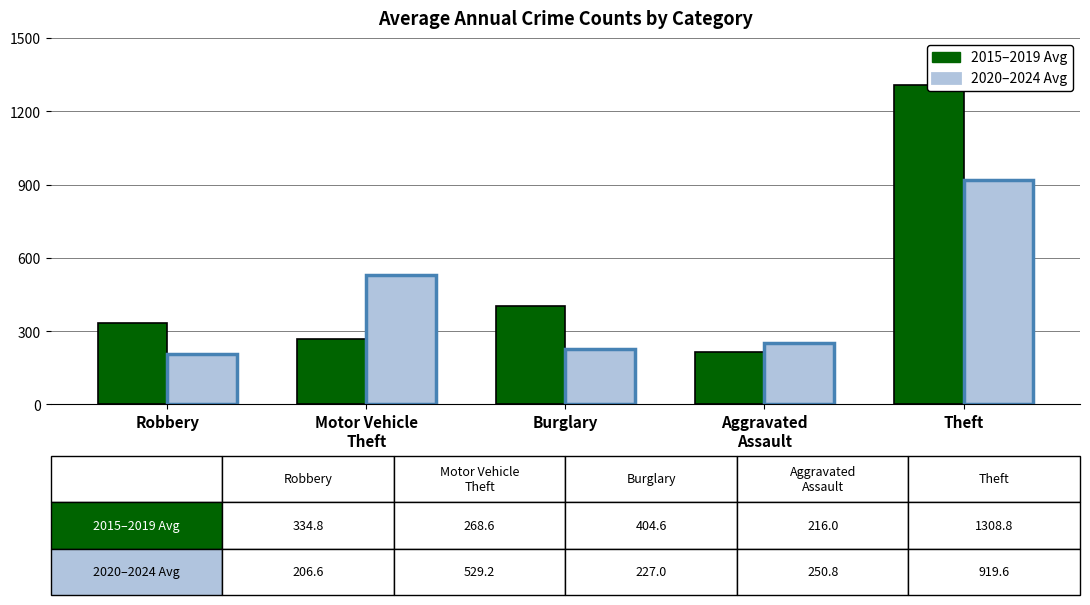

Where is 2020–2024 Avg nearest to the value 563?

Motor Vehicle
Theft